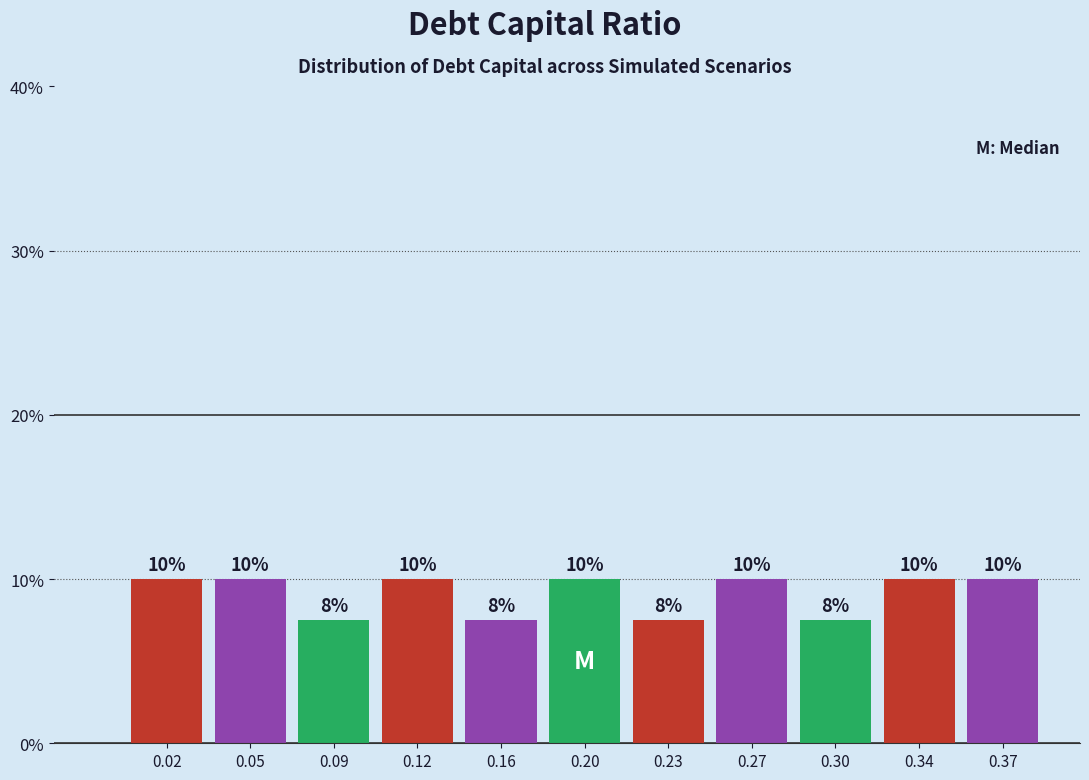

What is the smallest value displayed?

7.5